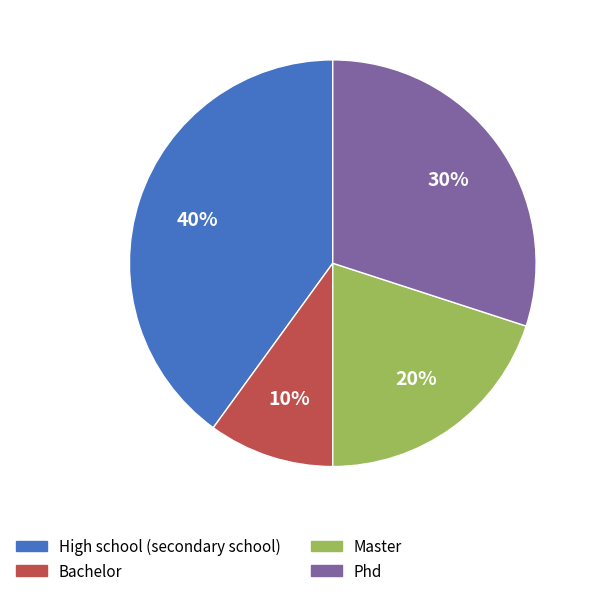

How many slices are in this pie chart?

4